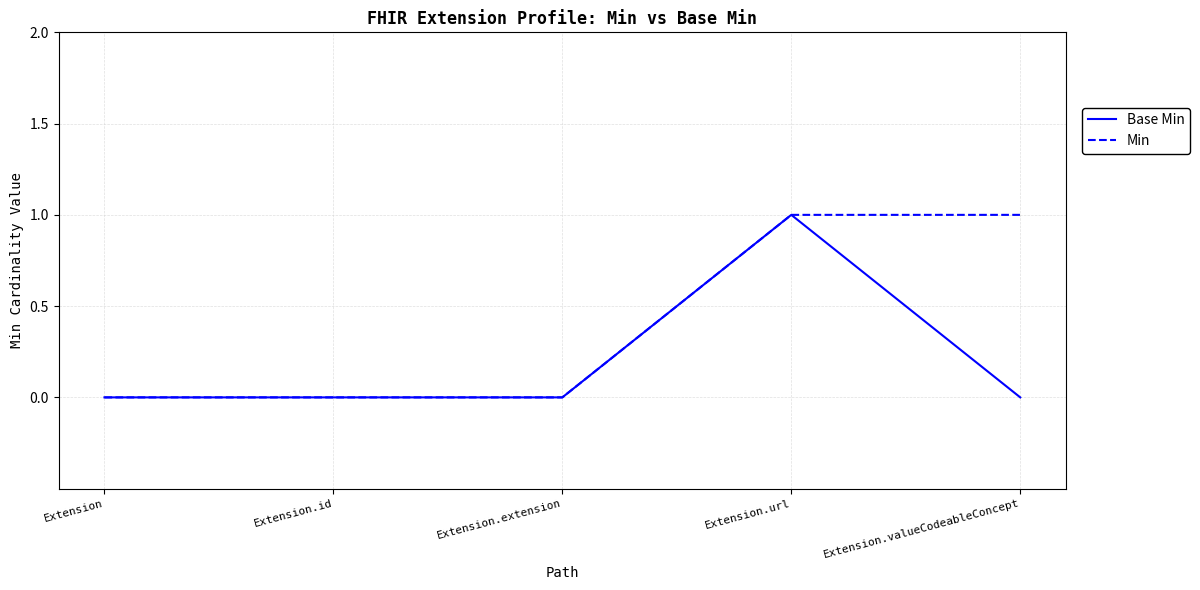

What position from the left is Extension.valueCodeableConcept?

5